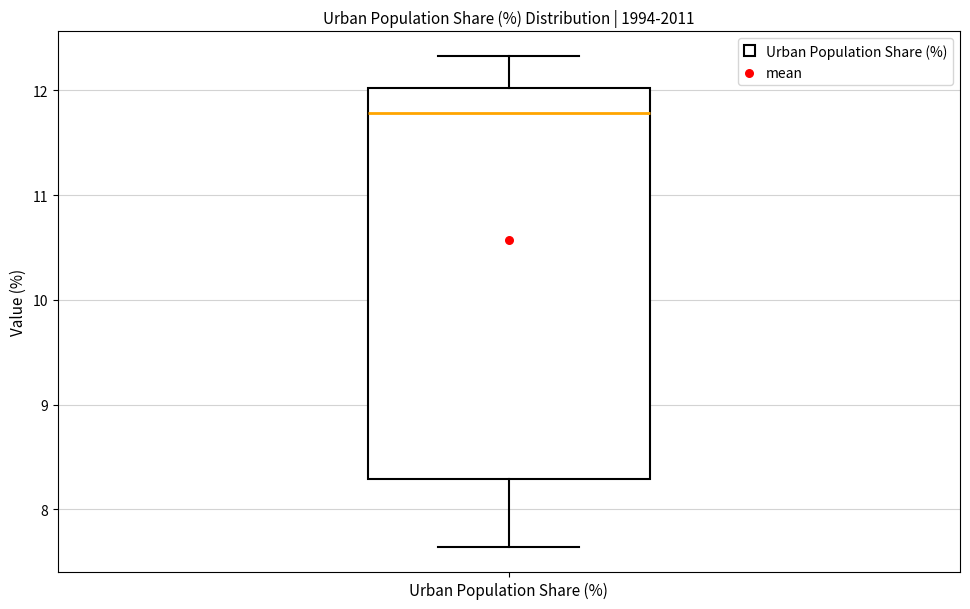

Where does the upper whisker of the box for Urban Population Share (%) end on the y-axis? The values are not printed on the chart, so give them approximately, as read against the axis.

12.3